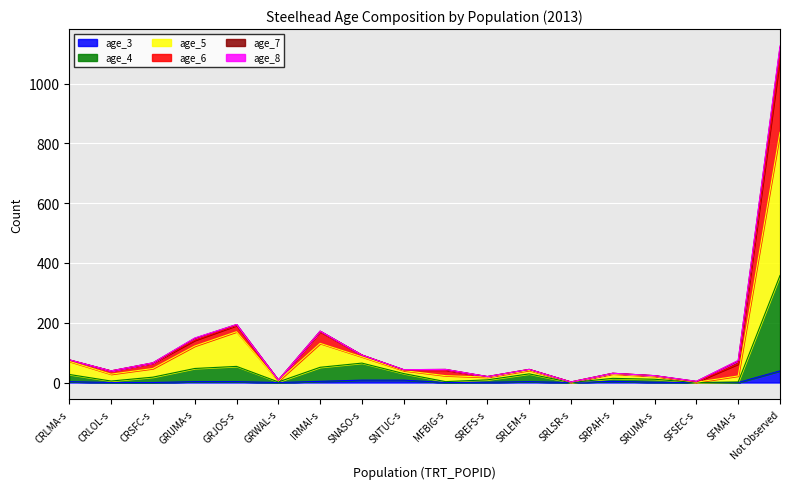

In age_5, how many points are lower than both neighbors (excluding endpoints)?

5